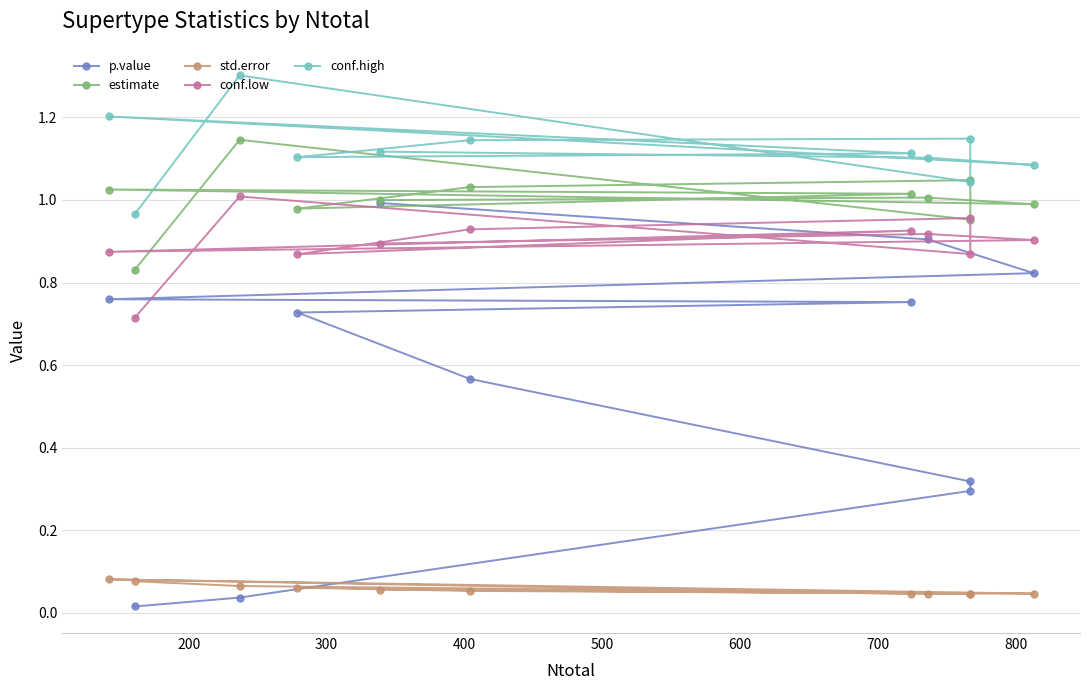

Reading left to right, list all the values displayed in this chart.

p.value: 0.0	0.0	0.3	0.3	0.6	0.7	0.8	0.8	0.8	0.9	1.0
estimate: 0.8	1.1	1.0	1.0	1.0	1.0	1.0	1.0	1.0	1.0	1.0
std.error: 0.1	0.1	0.0	0.0	0.1	0.1	0.0	0.1	0.0	0.0	0.1
conf.low: 0.7	1.0	0.9	1.0	0.9	0.9	0.9	0.9	0.9	0.9	0.9
conf.high: 1.0	1.3	1.0	1.1	1.1	1.1	1.1	1.2	1.1	1.1	1.1